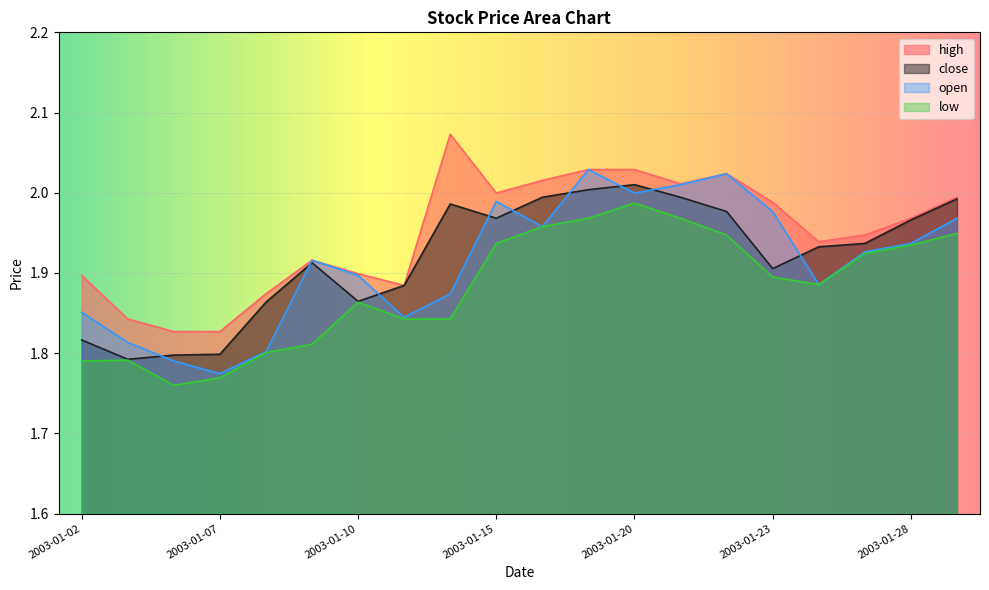

True or false: high and close cross at least once.

False